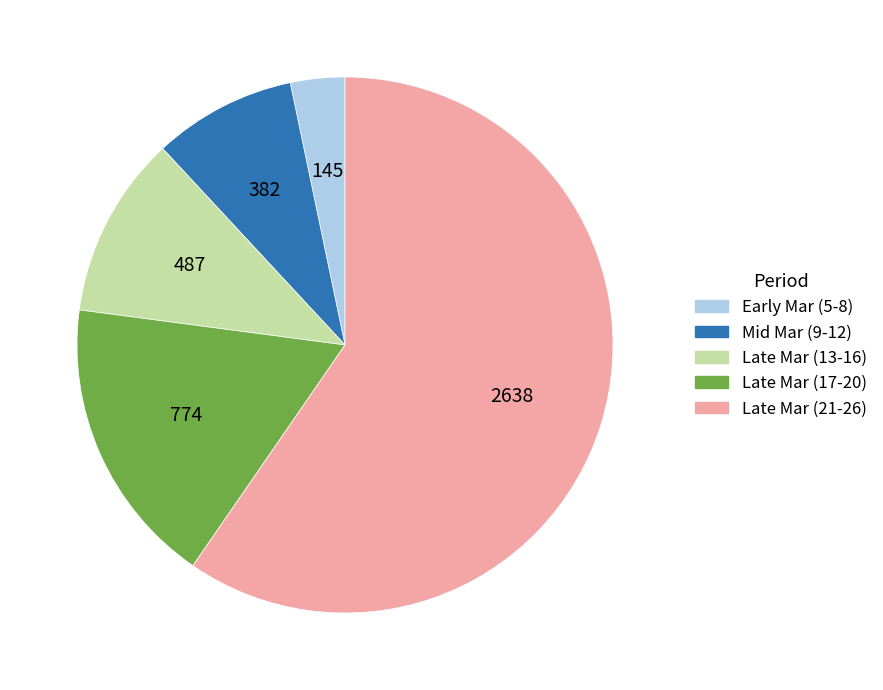

Does any single category account for the majority?

Yes